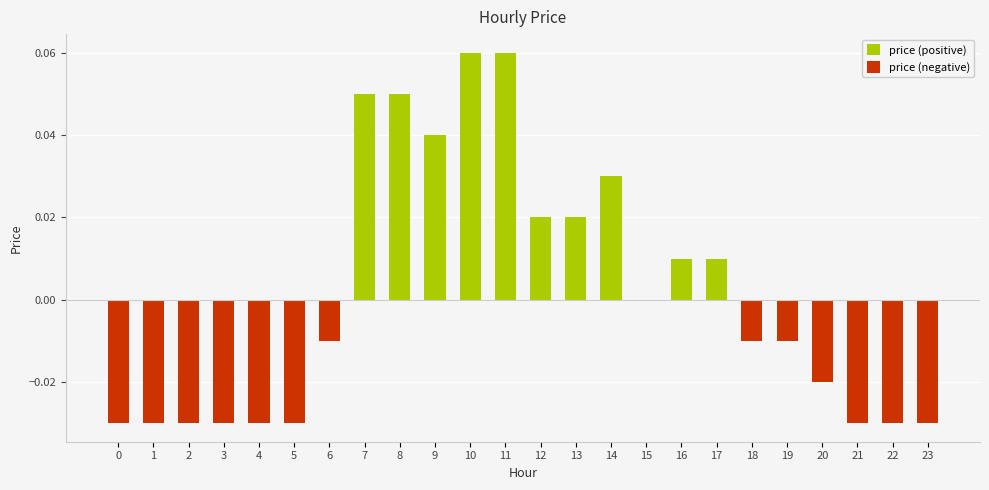

Rank the categories by price (negative) value from lowest to highest.

0, 1, 2, 3, 4, 5, 21, 22, 23, 20, 6, 18, 19, 7, 8, 9, 10, 11, 12, 13, 14, 15, 16, 17